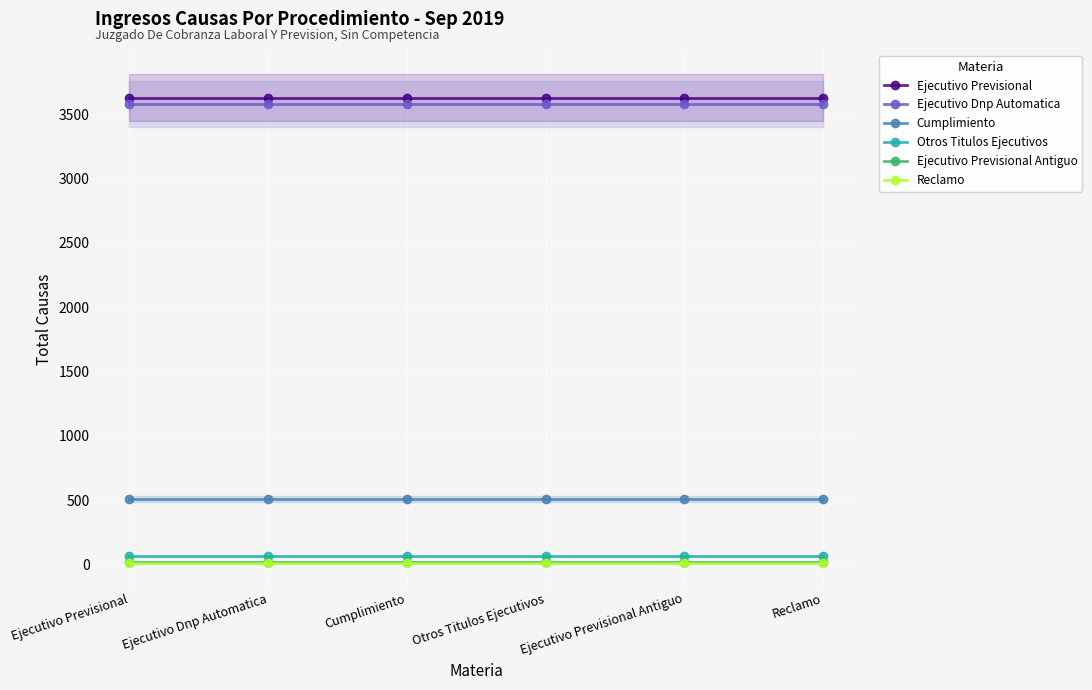

List the series in order of their peak value, lowest first.

Reclamo, Ejecutivo Previsional Antiguo, Otros Titulos Ejecutivos, Cumplimiento, Ejecutivo Dnp Automatica, Ejecutivo Previsional